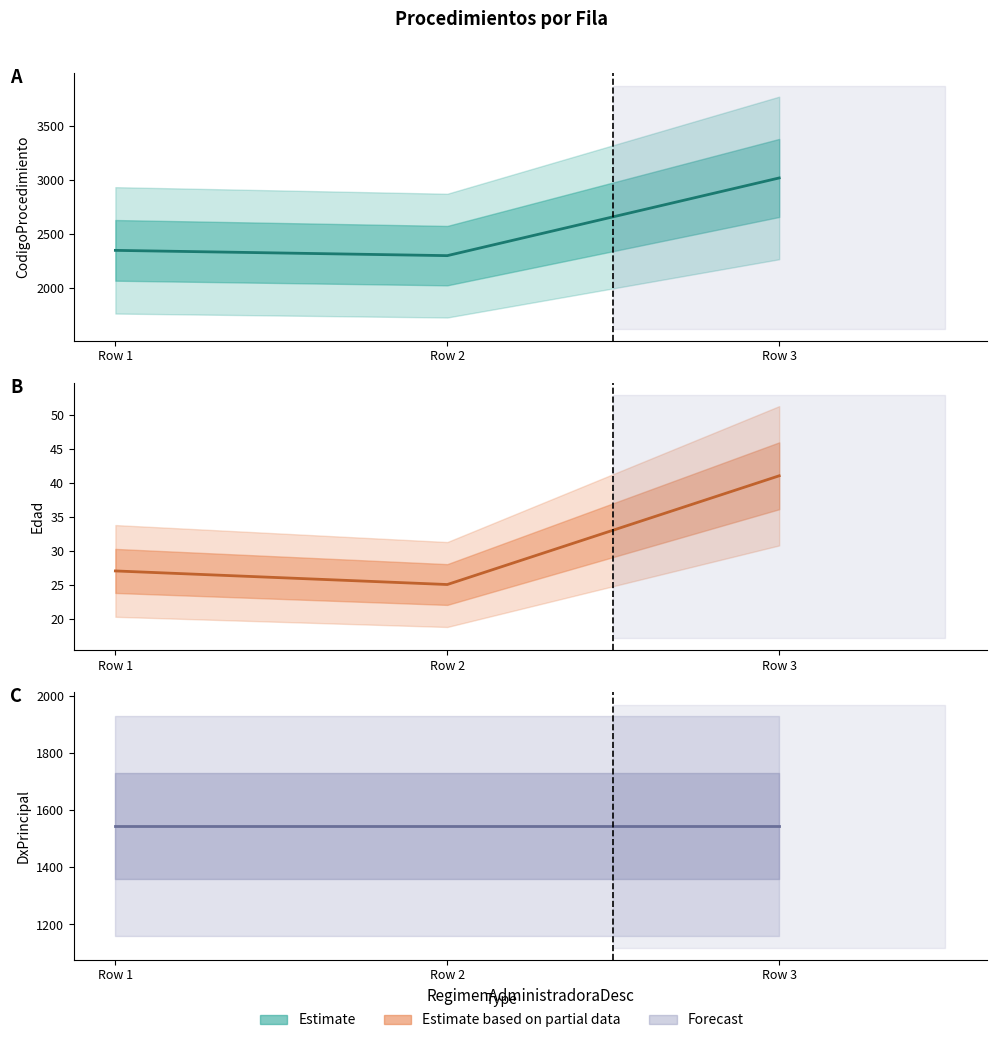

Does the chart display data point markers on the line(s)?

No